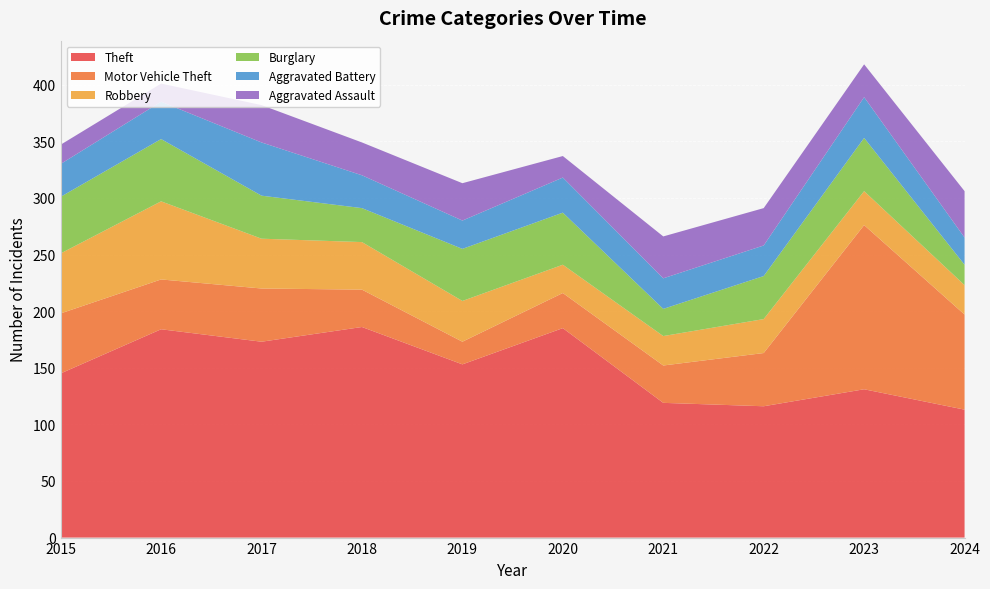

Reading right to left, transcribe all the data shown in this chart.

Theft: 113	131	116	119	185	153	186	173	184	145
Motor Vehicle Theft: 84	145	47	33	31	20	33	47	44	53
Robbery: 26	30	30	26	25	36	42	44	69	53
Burglary: 18	47	38	24	46	46	30	38	55	50
Aggravated Battery: 24	36	27	27	31	25	29	47	33	29
Aggravated Assault: 41	29	33	37	19	33	29	33	16	17